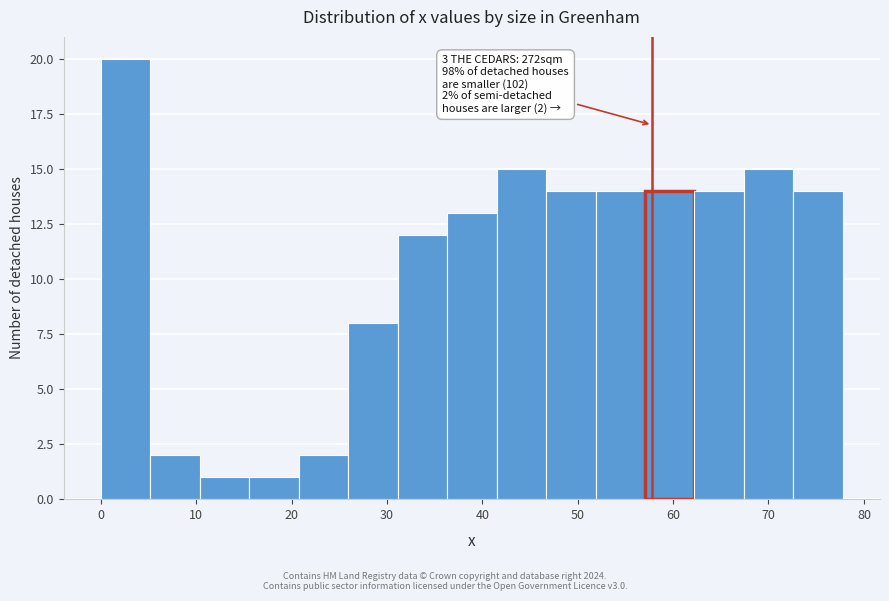

Over which range of the x-axis is the bar tallest?

0 to 5